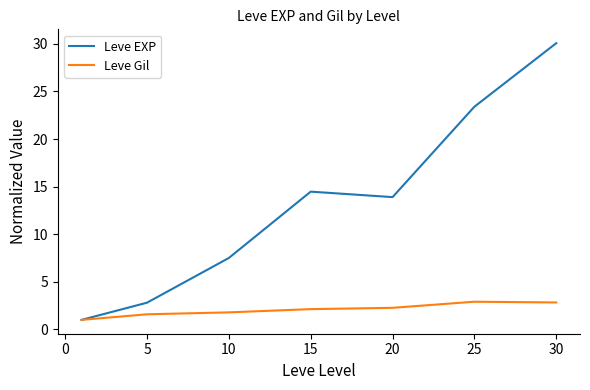

Which series has the largest total across all categories?

Leve EXP